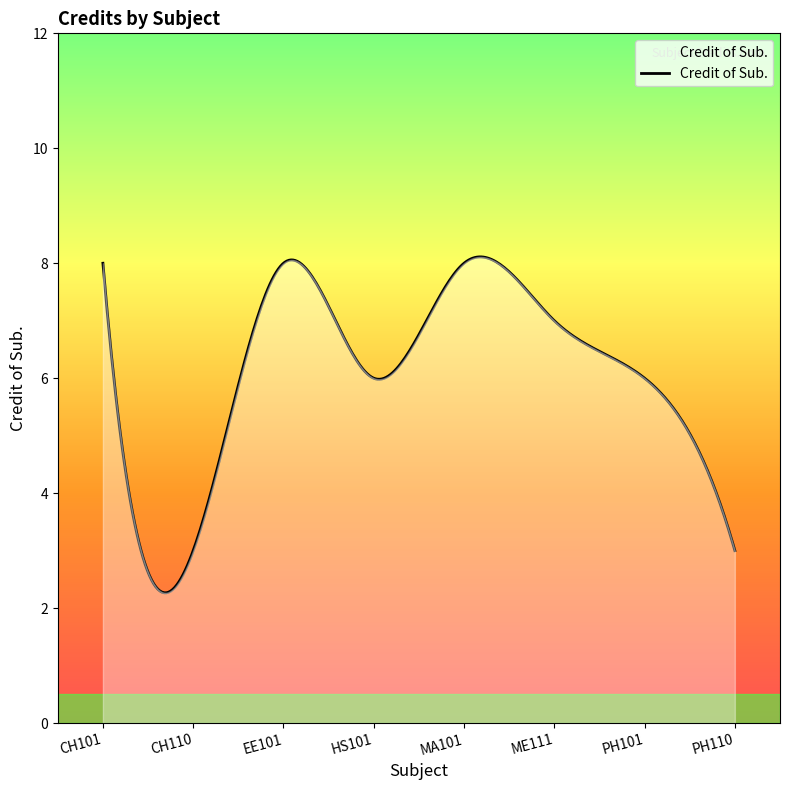

What is the smallest value displayed?

2.3